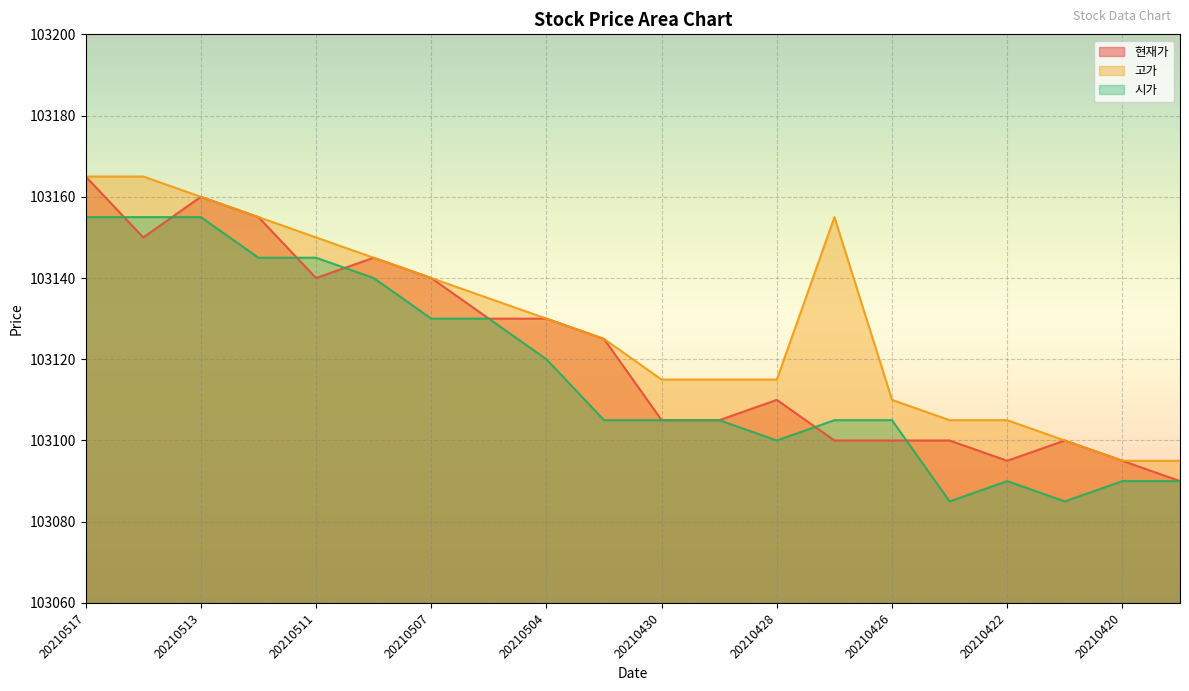

At 20210419, list the series in order from smallest to largest.

현재가, 시가, 고가